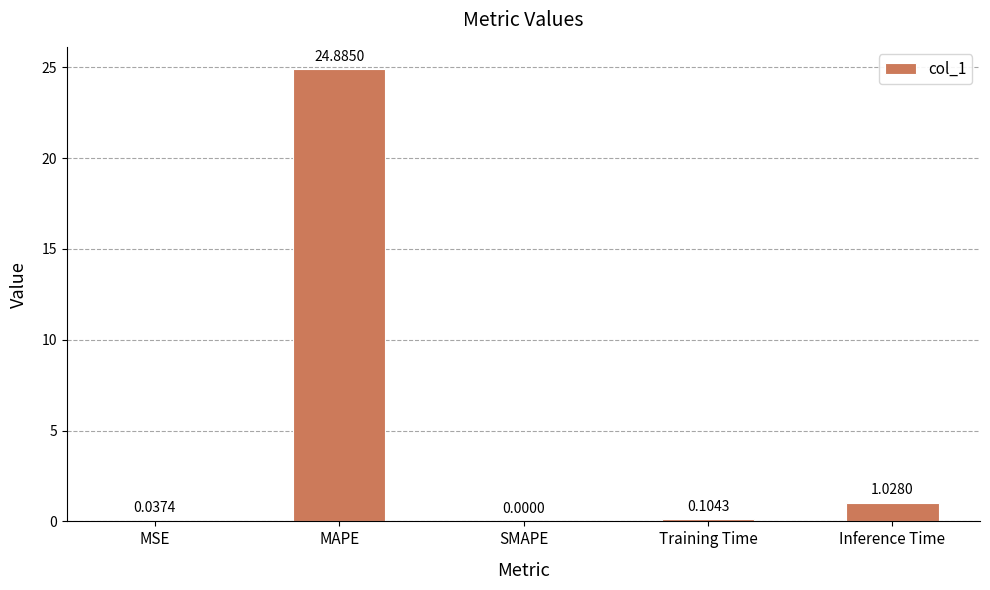

Which category has the highest value across all series?

MAPE